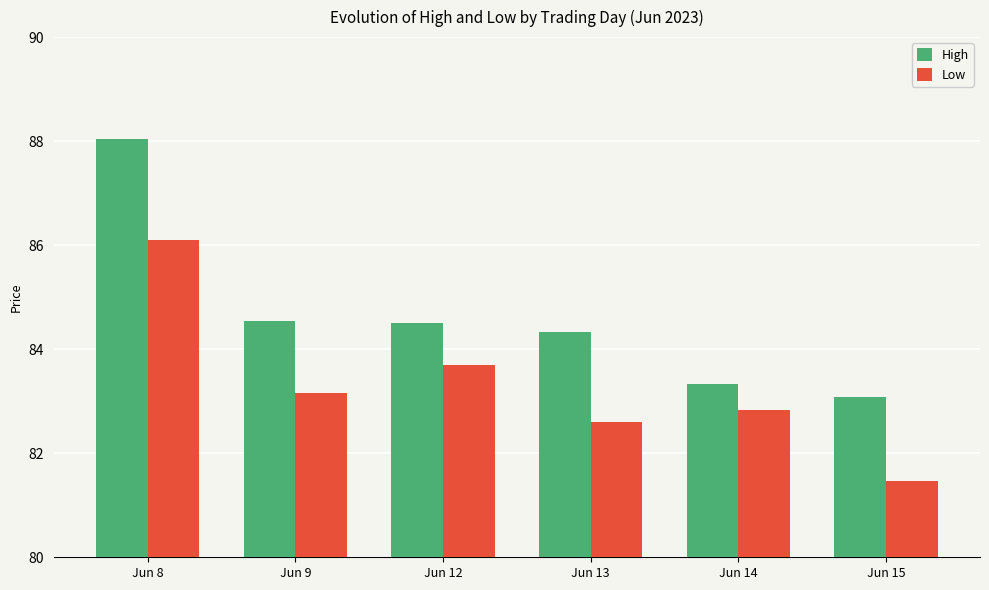

What is the difference between the second highest and minimum values in the High series?

1.5